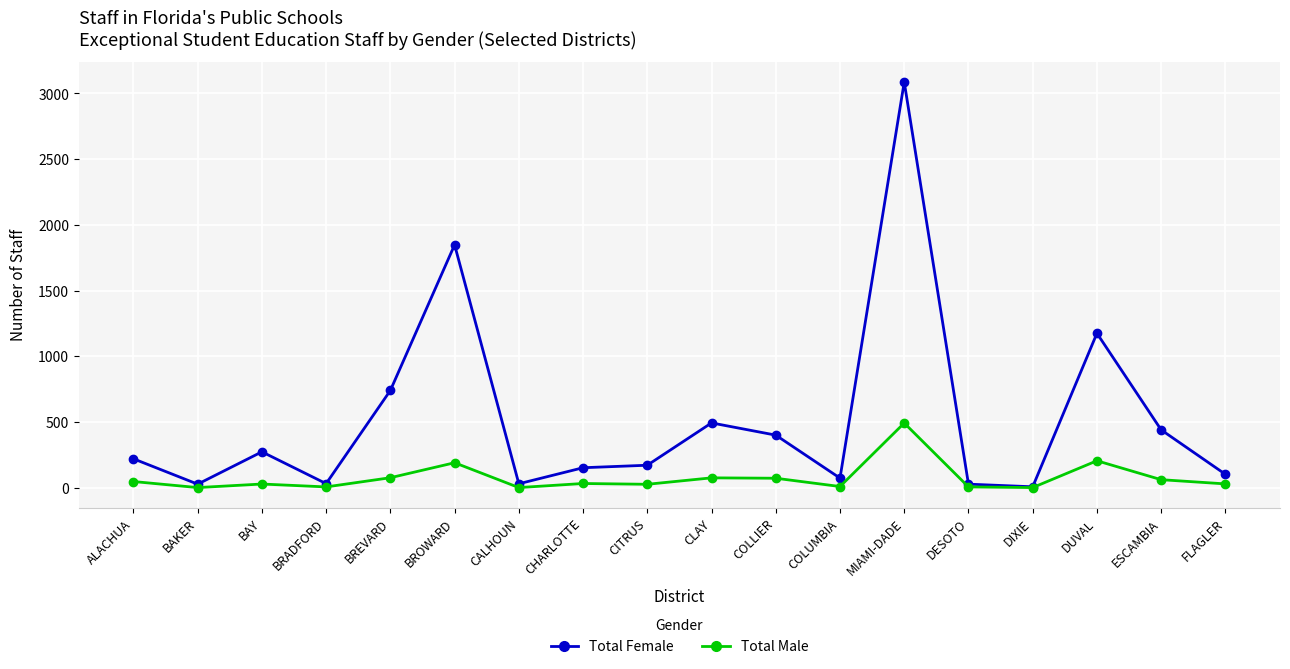

Which series has the largest range (max minus min)?

Total Female